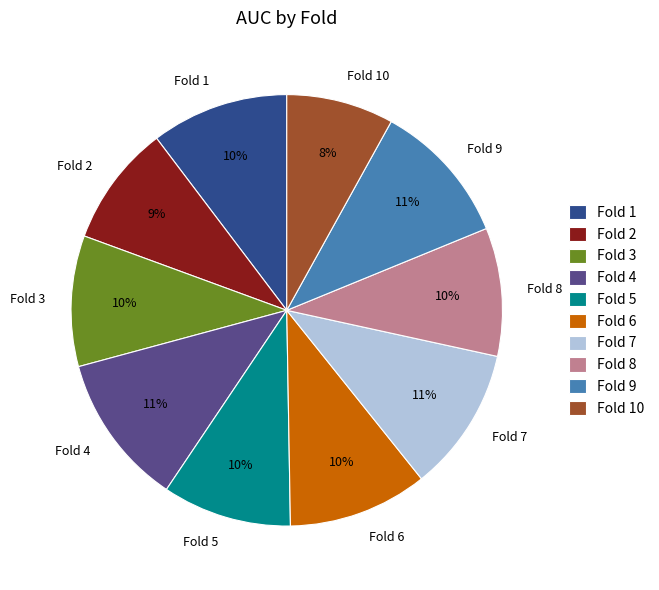

To the nearest percent, what is the average slice percentage?

10%